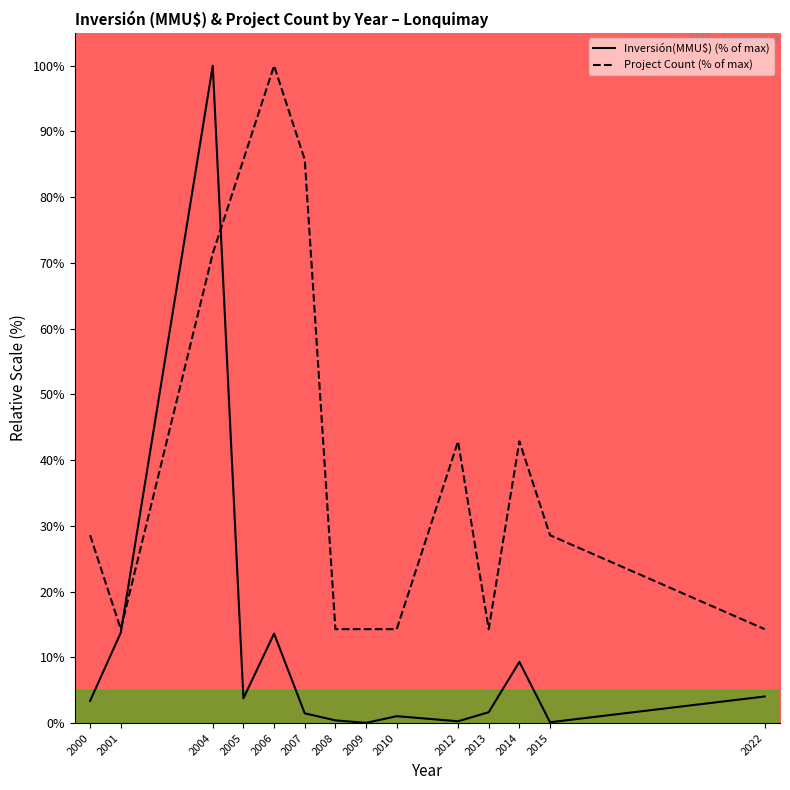

Is the value of Inversión(MMU$) at 2004 greater than the value of Count at 2012?

Yes